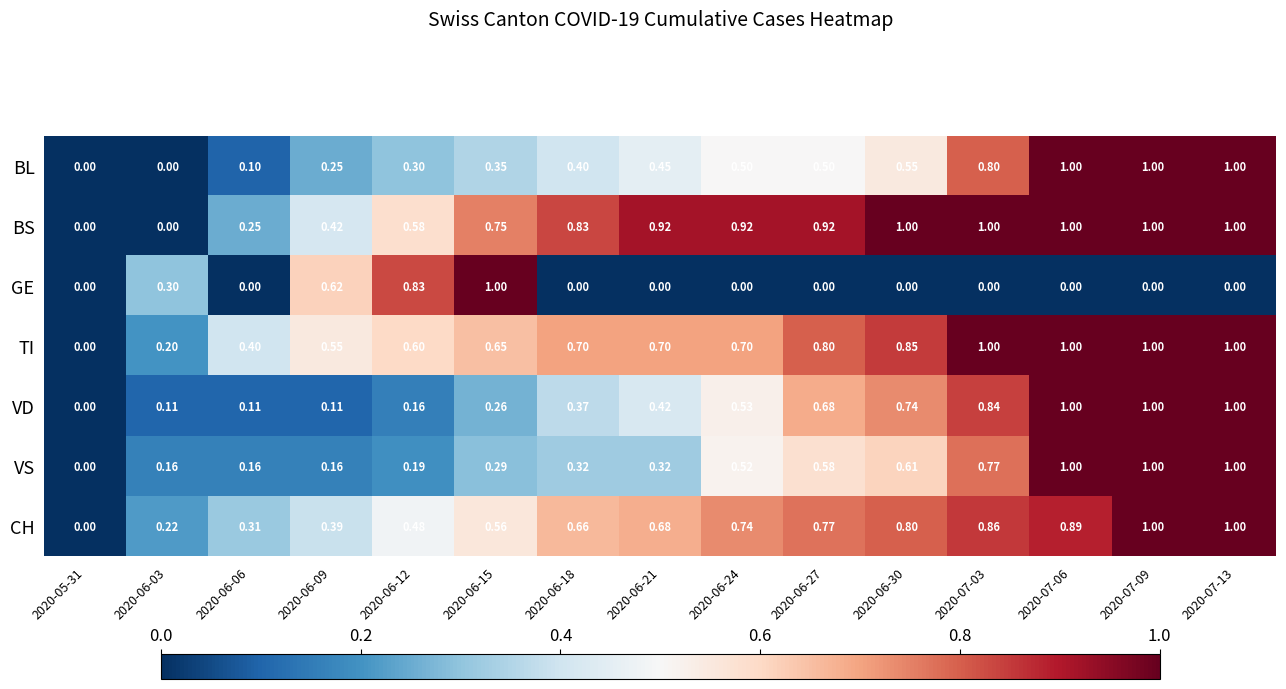

Which series changed the most between 2020-06-27 and 2020-06-30?

BS